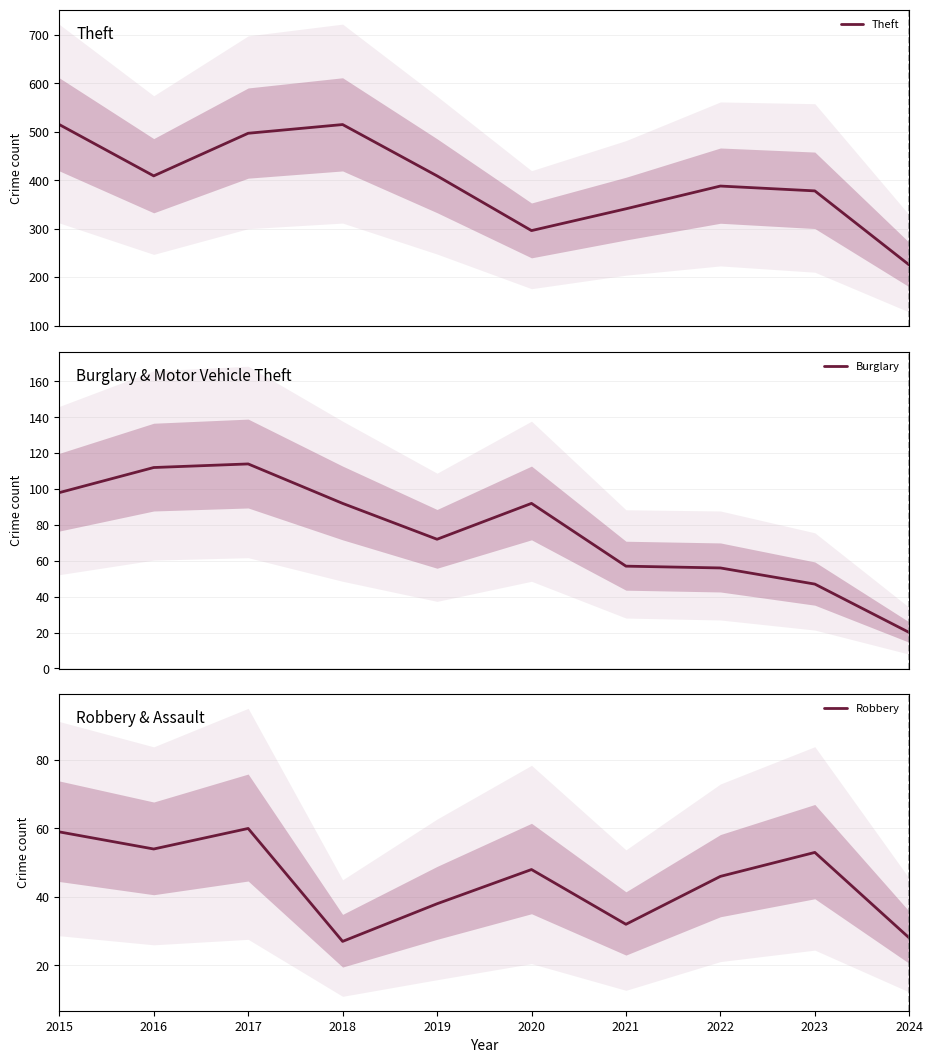

Where is Robbery nearest to the value 43?

2022